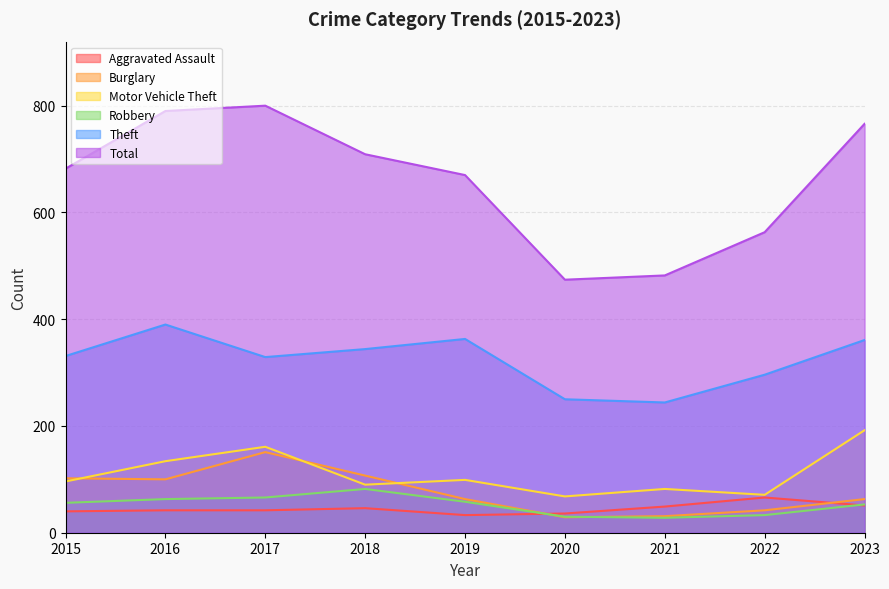

At which label does Robbery reach its minimum?

2021